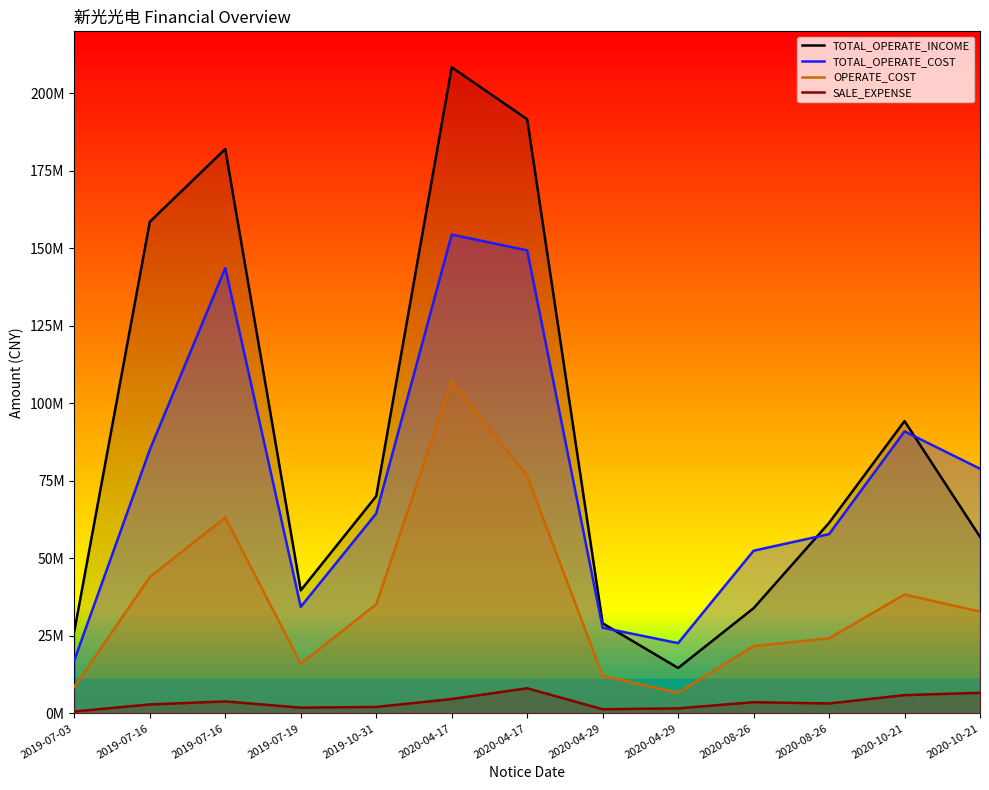

At which label does SALE_EXPENSE first exceed 3197463?

2019-07-16